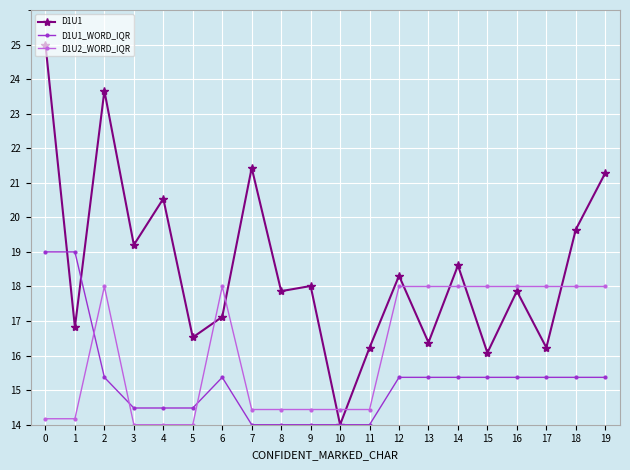

Where do D1U1_WORD_IQR and D1U2_WORD_IQR first cross each other?

1 and 2